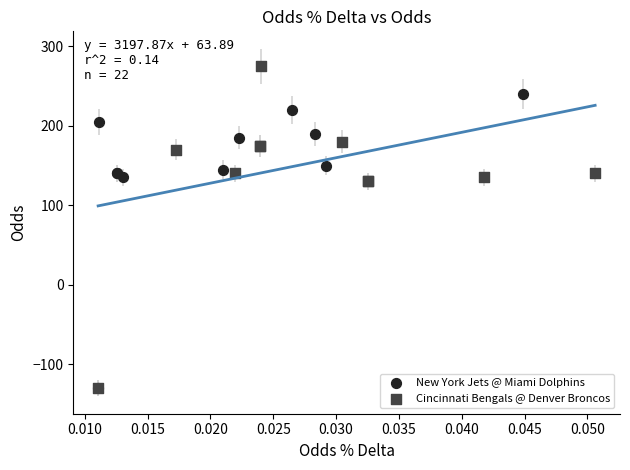

Which series has the widest spread of Y values?

Cincinnati Bengals @ Denver Broncos